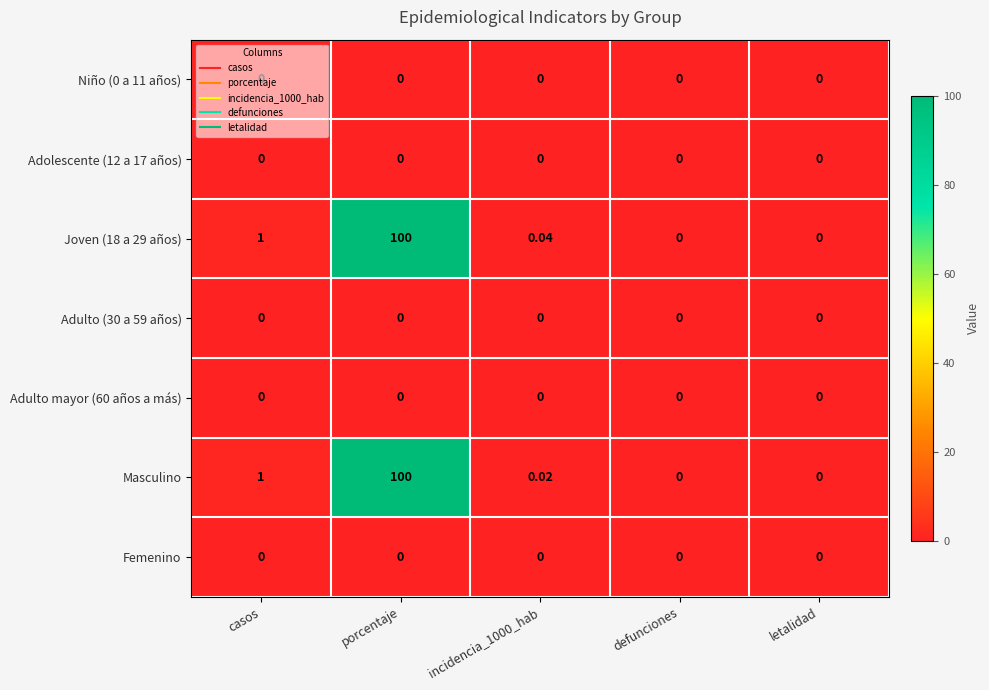

Which series changed the most between casos and incidencia_1000_hab?

Masculino